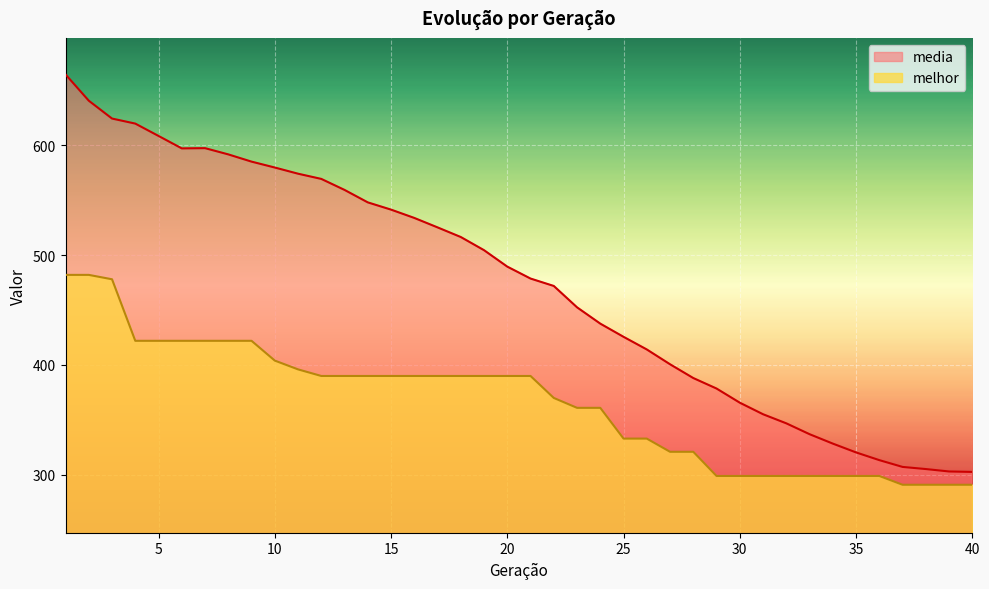

The value of melhor at 15 is 666.9. True or false?

False